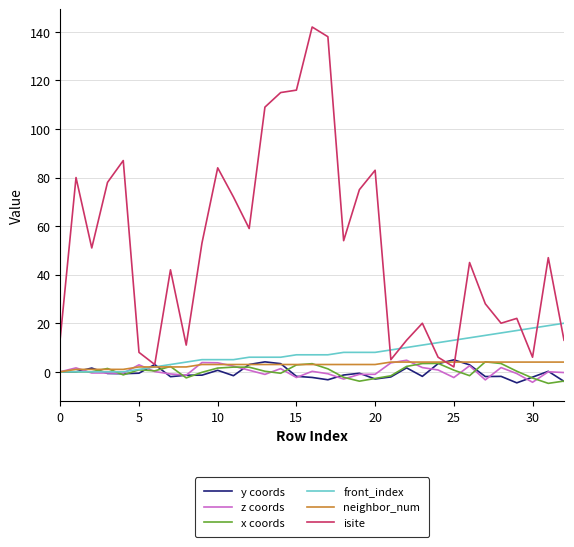

What is the average value of the y coords series?

-0.3